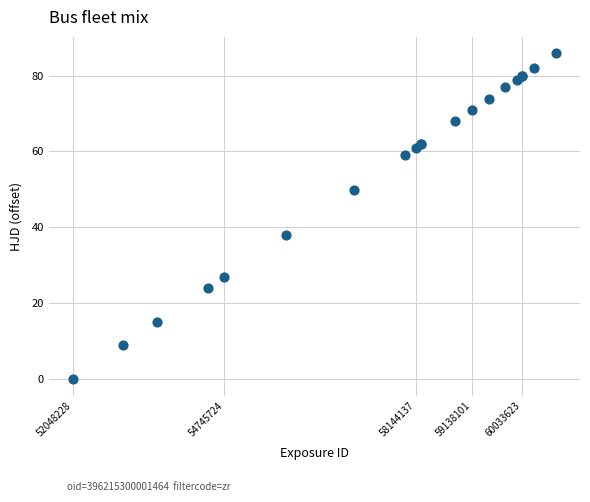

What Y value in the scatter plot is closest to 42?

38.0